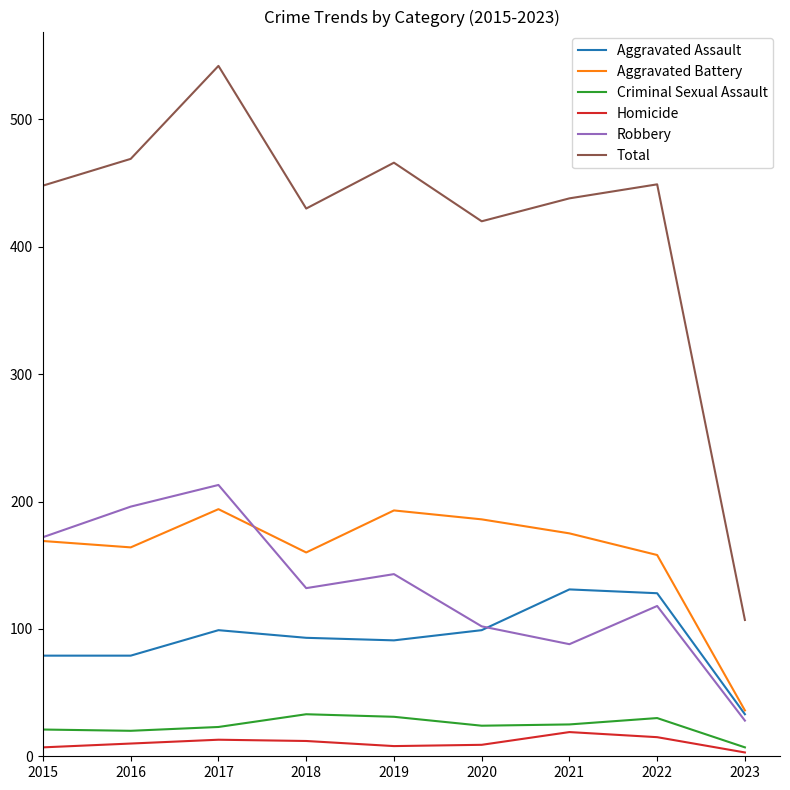

At which category is the sum across all series the highest?

2017